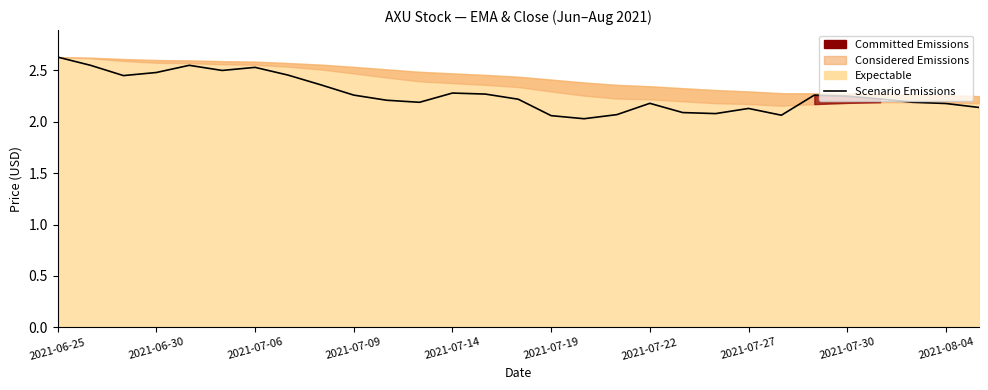

How many interior local valleys (lower than both neighbors) does the data have?

6